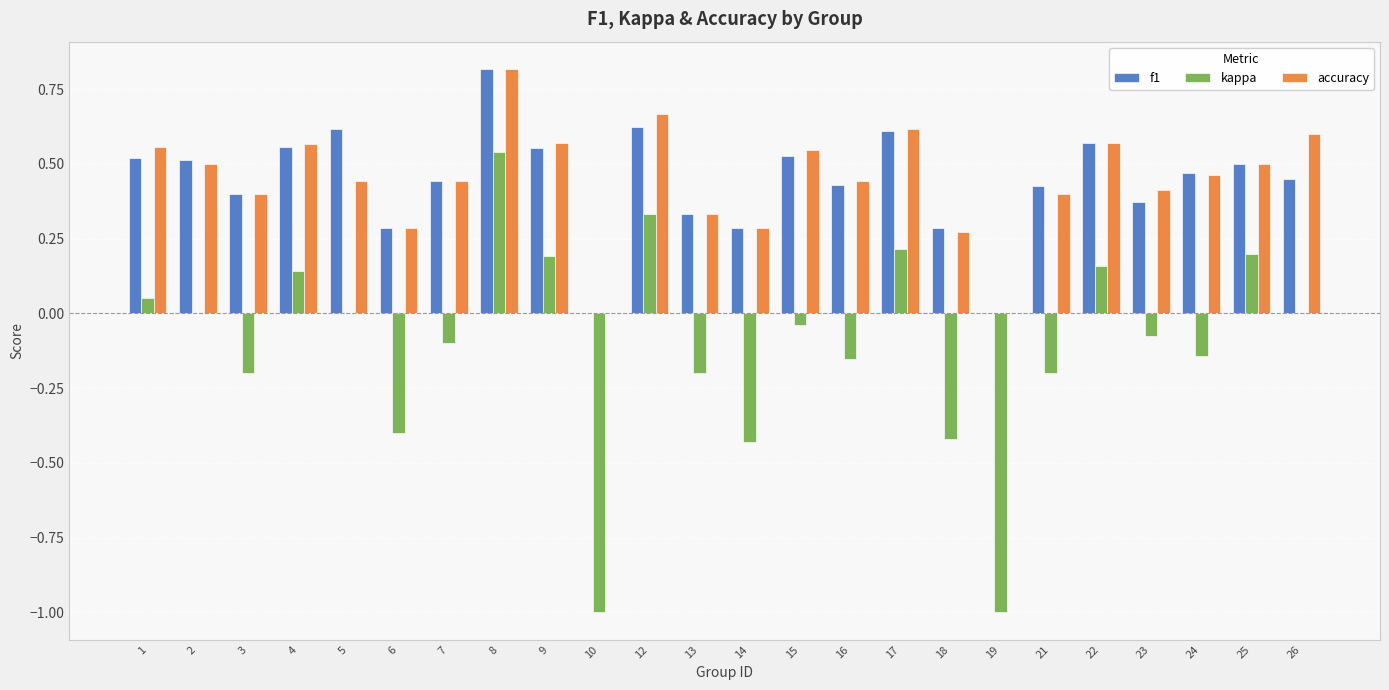

What is the greatest value displayed?

0.8